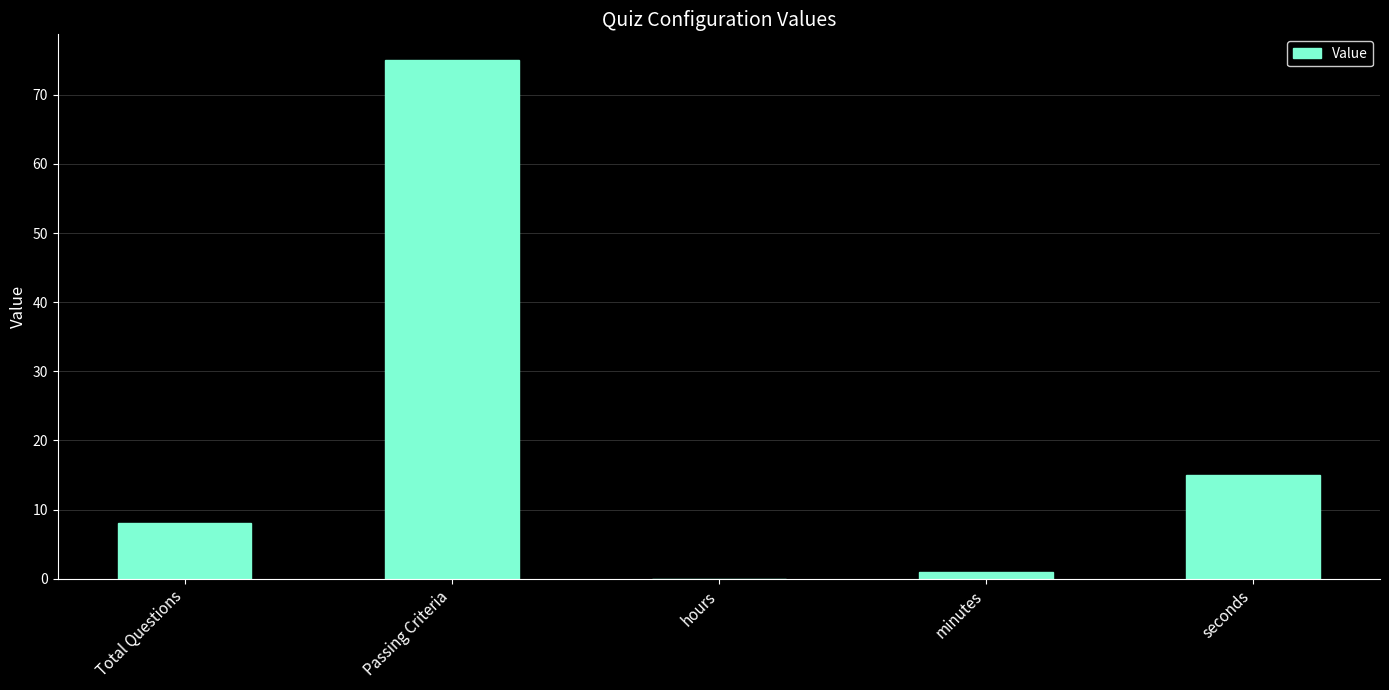

What is the maximum value shown in the chart?

75